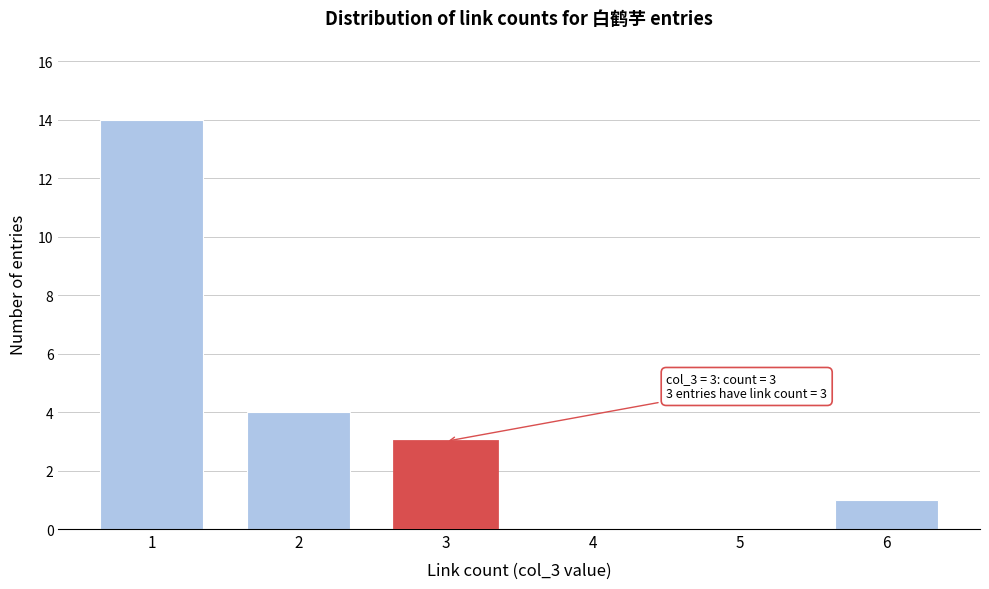

Reading right to left, list all the values displayed in this chart.

6=1	5=0	4=0	3=3	2=4	1=14